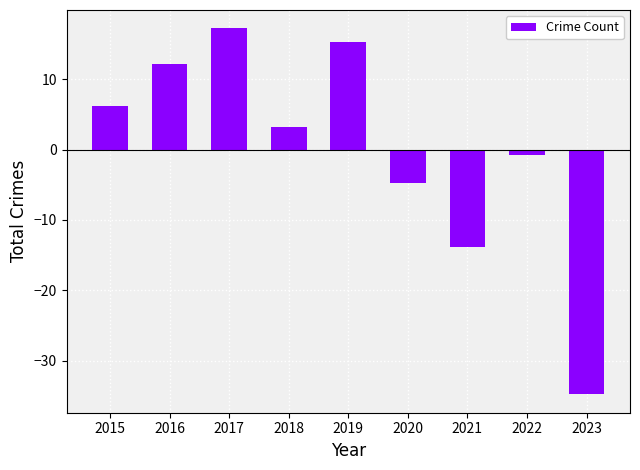

Is it true that the value at 2017 is 24.3?

False